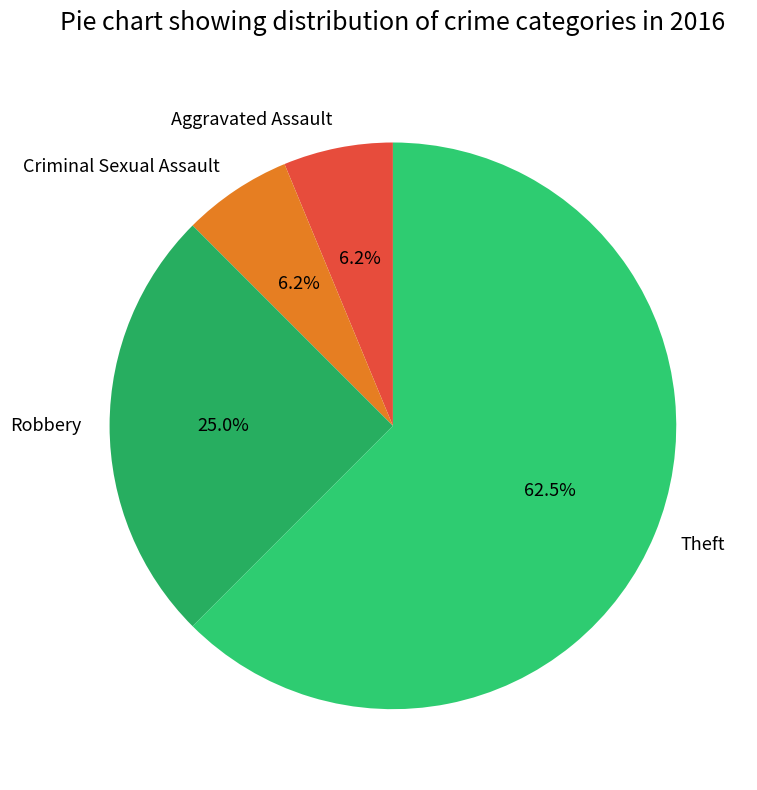

Combined, do Robbery and Criminal Sexual Assault account for over 50%?

No